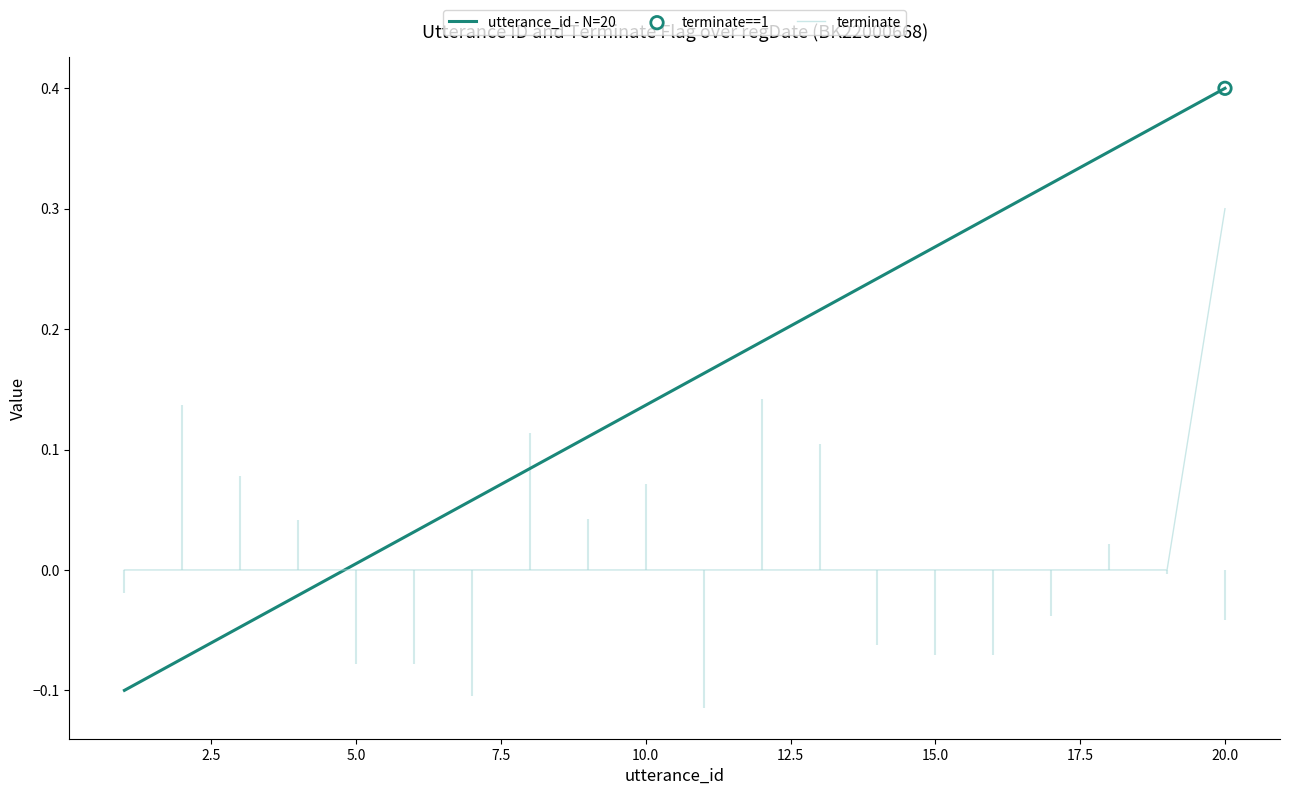

Which series has the largest total across all categories?

utterance_id - N=20